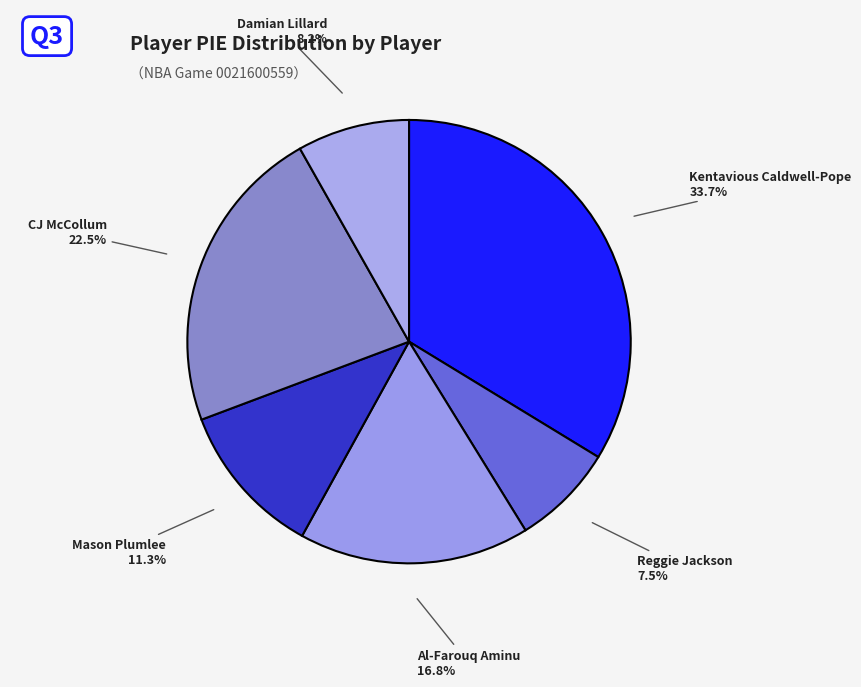

How many slices are in this pie chart?

6